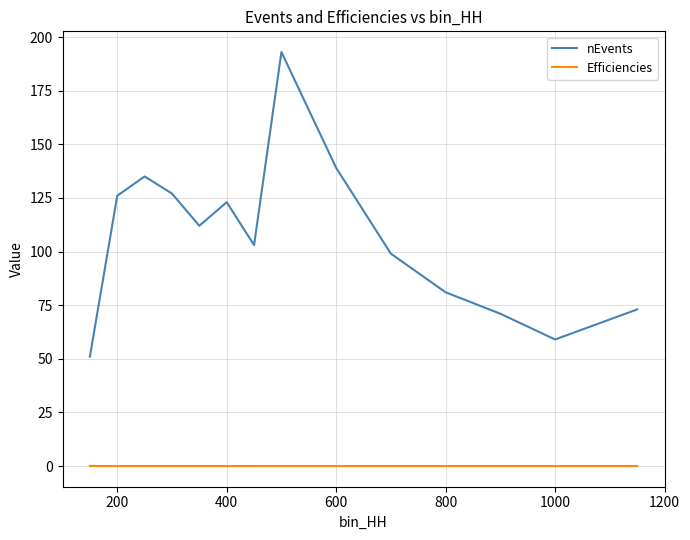

List the series in order of their overall mean, lowest first.

Efficiencies, nEvents